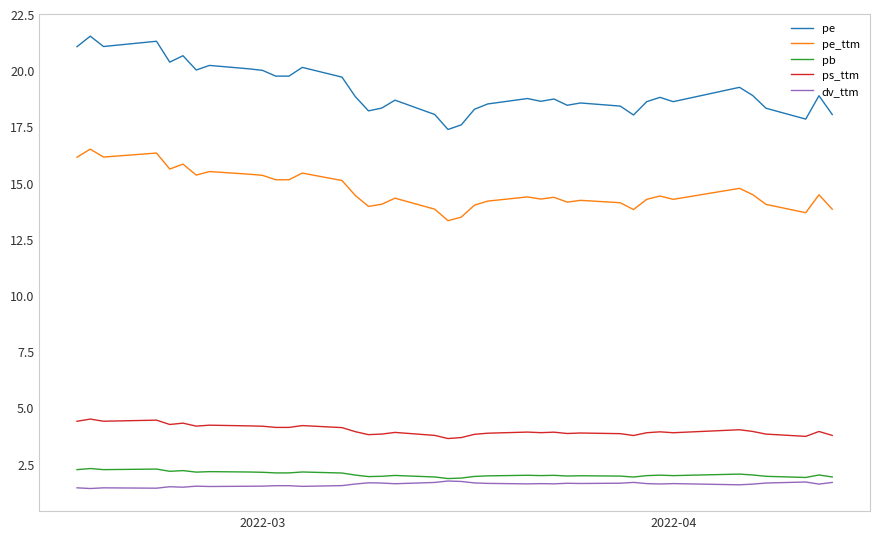

True or false: pe_ttm and pb cross at least once.

False